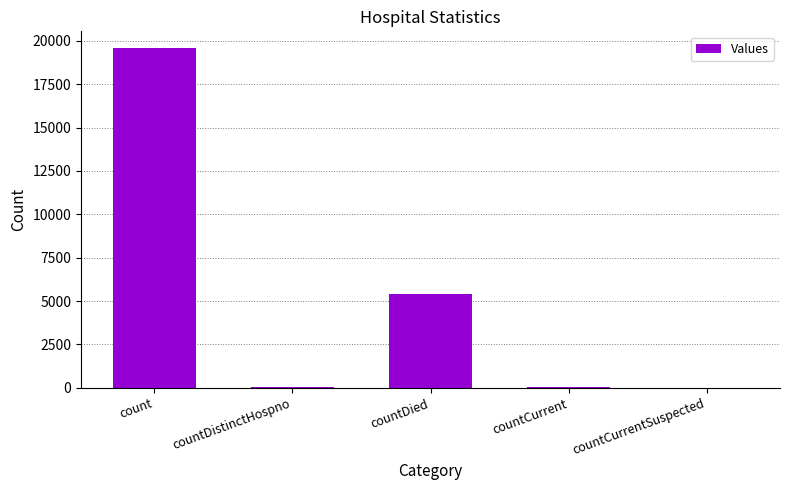

At which category does the chart reach its peak across all series?

count